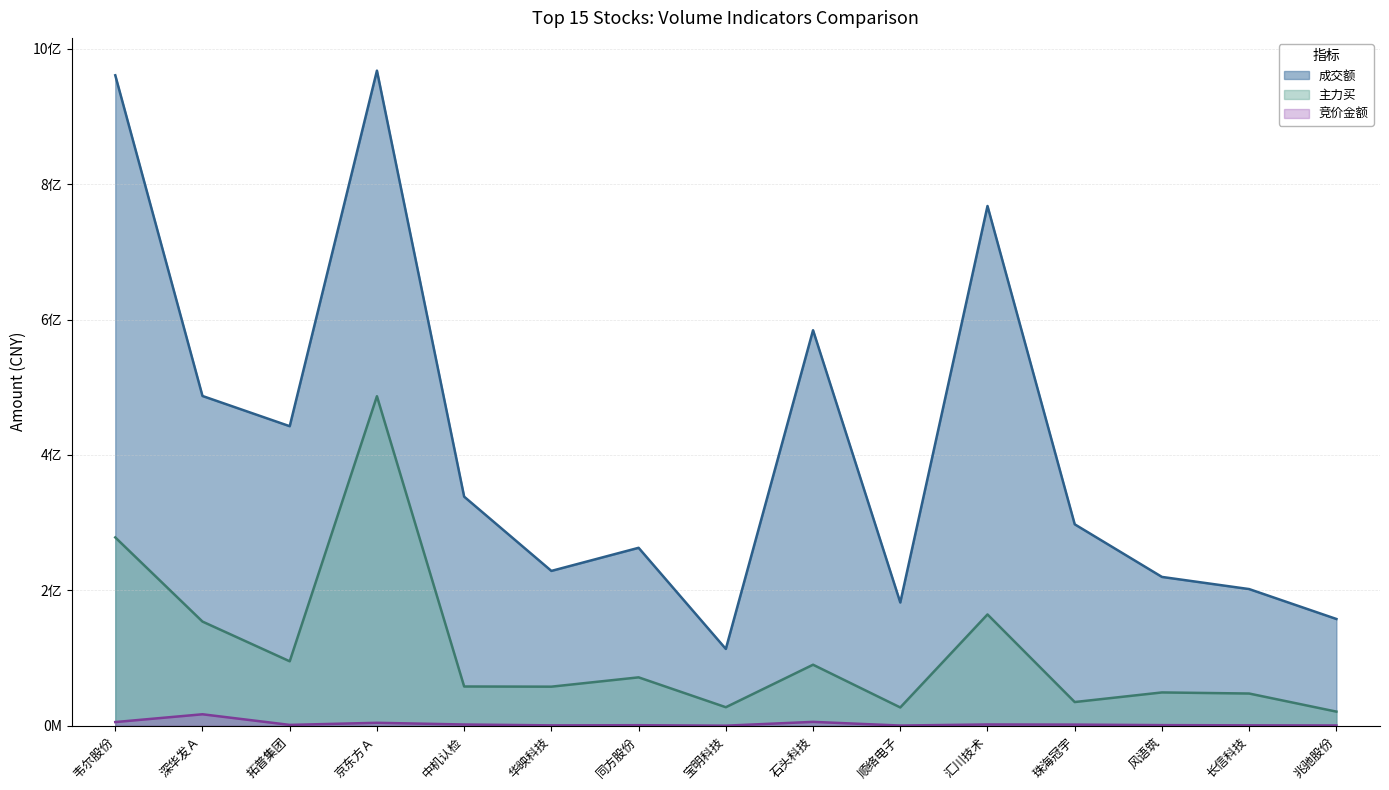

Which series changed the most between 京东方Ａ and 华映科技?

成交额 (line)